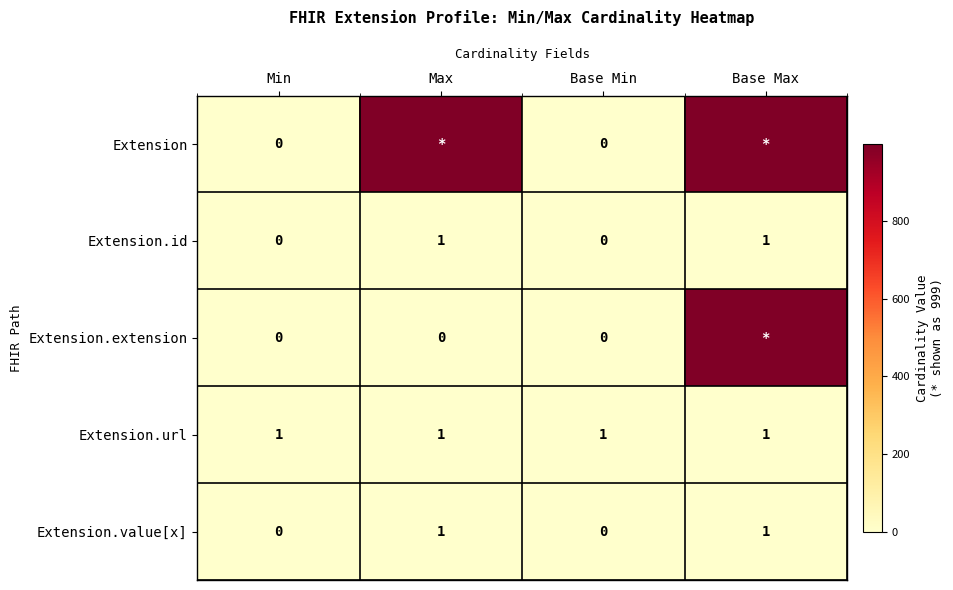

True or false: Extension.value[x] has a value of 1 at Base Max.

True